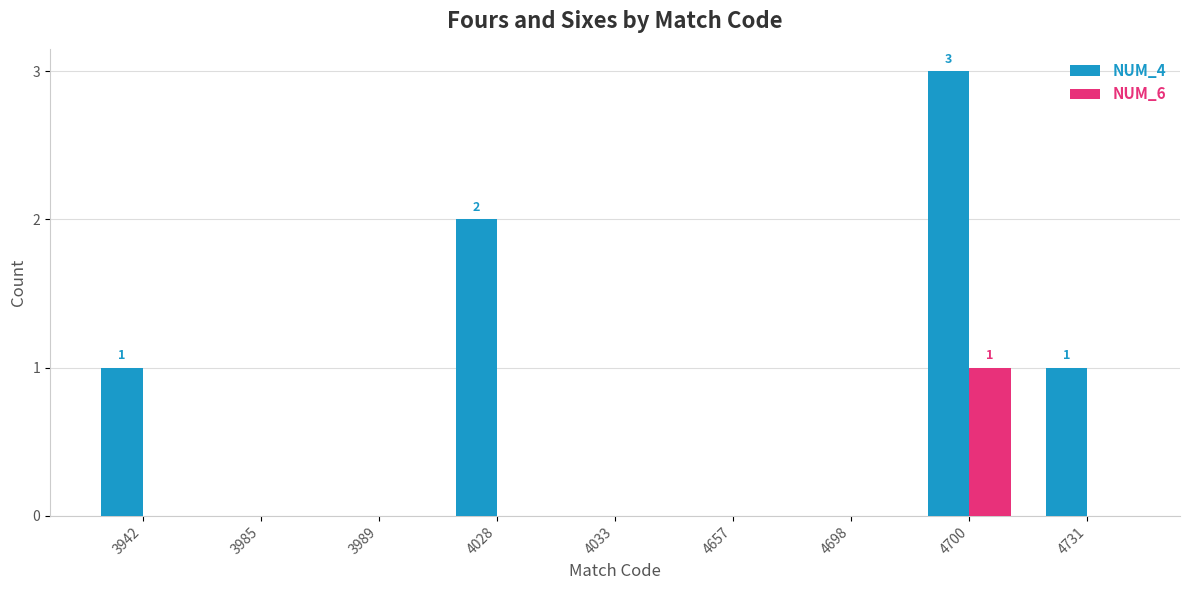

Between 4028 and 4731, which series saw the biggest shift?

NUM_4